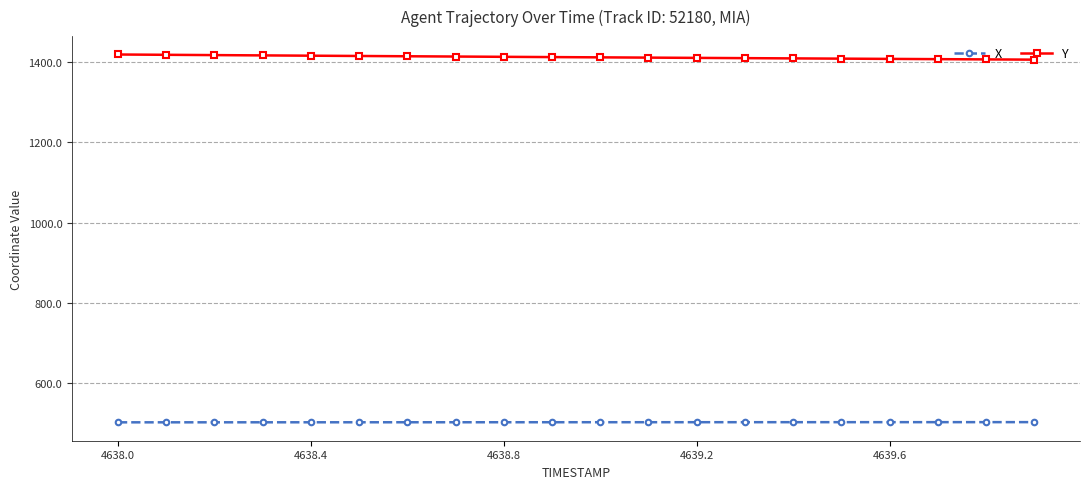

What is the lowest value of the X series?

502.3